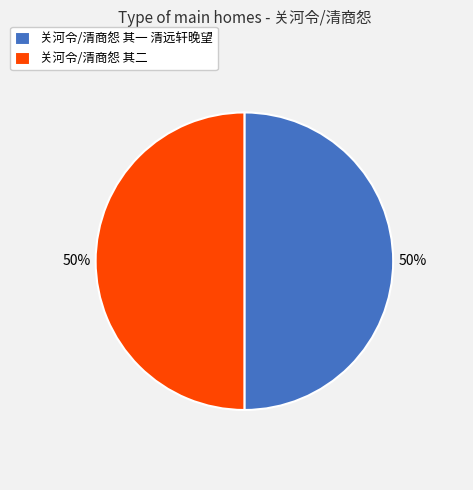

True or false: 关河令/清商怨 其一 清远轩晚望 accounts for 50% of the total.

True